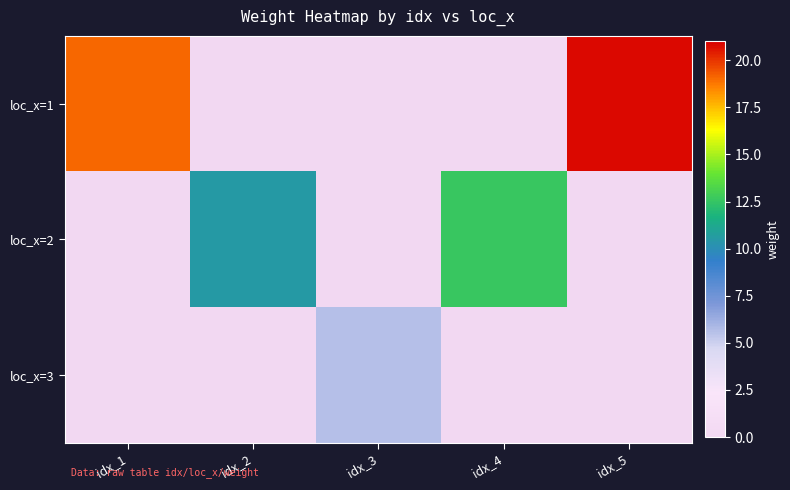

Which has a higher value, idx_5 or idx_1?

idx_5